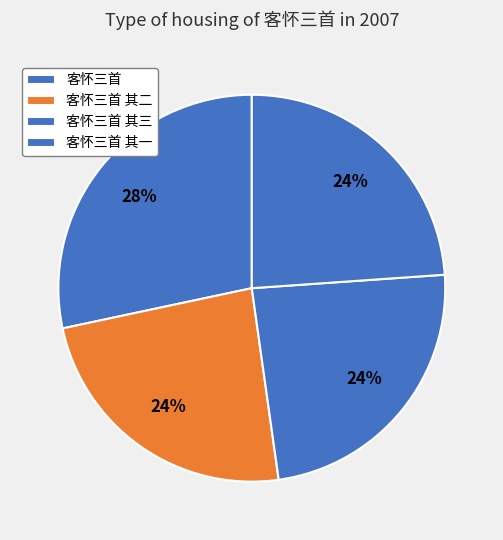

To the nearest percent, what is the combined percentage of 客怀三首 and 客怀三首 其一?

52%